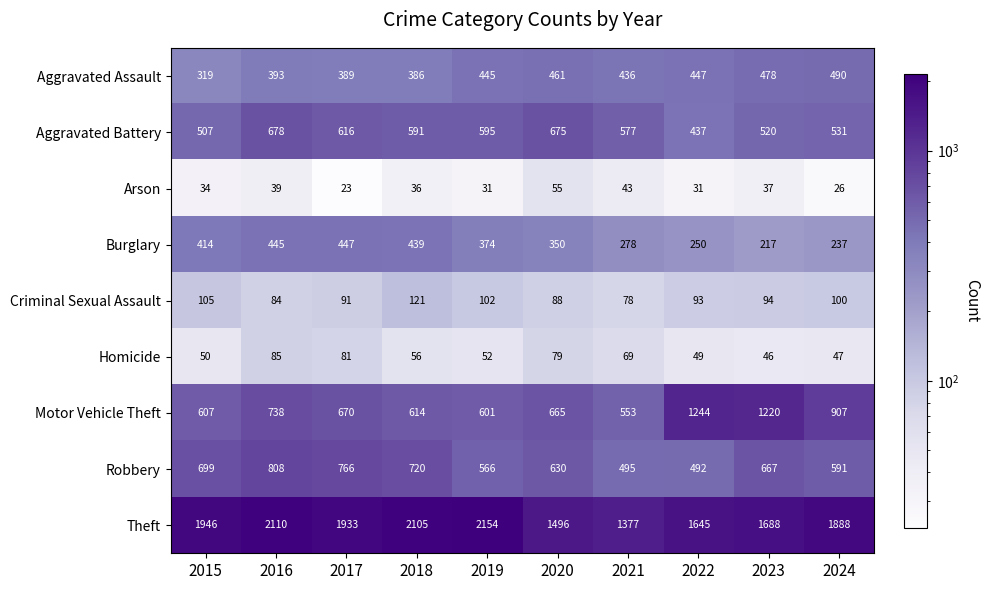

At which category does the chart reach its minimum across all series?

2017